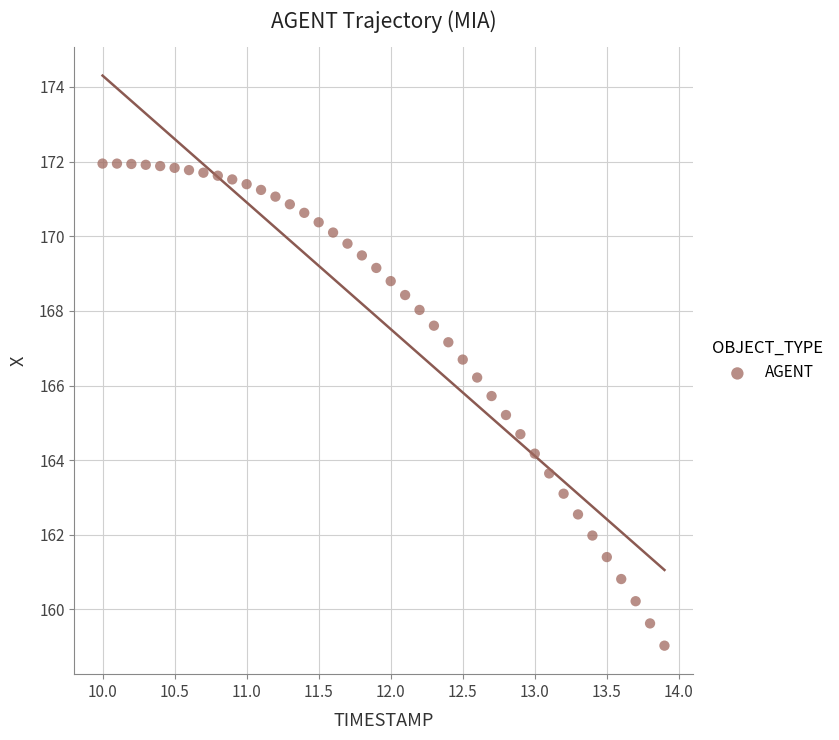

What is the range of Y values (max minus min)?

12.9